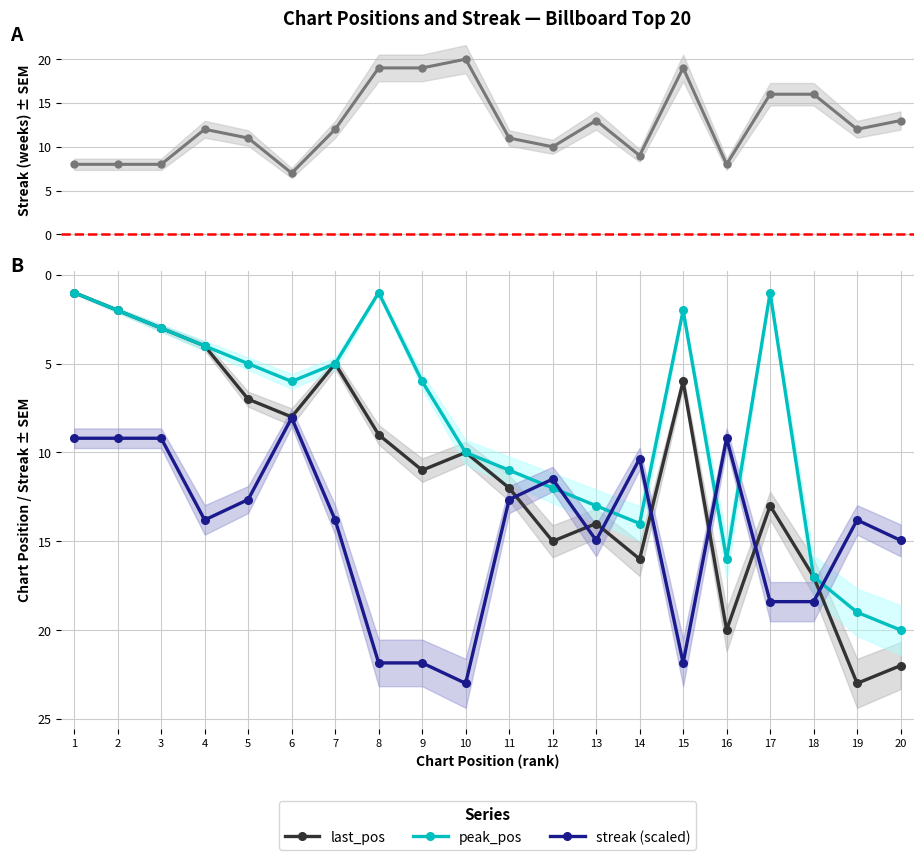

How many interior local peaks does the last_pos series have?

6